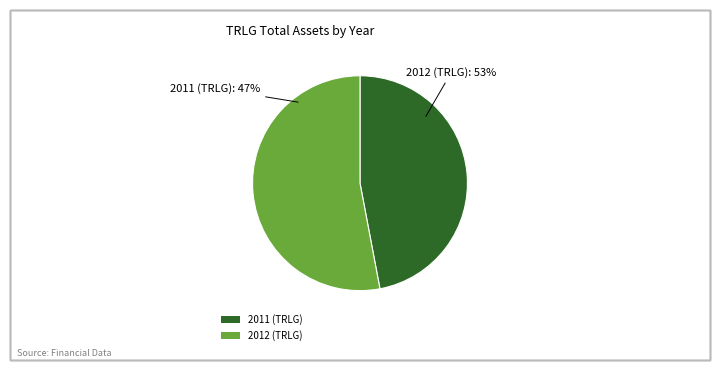

What is the change in value from 2011 (TRLG) to 2012 (TRLG)?

+45563000